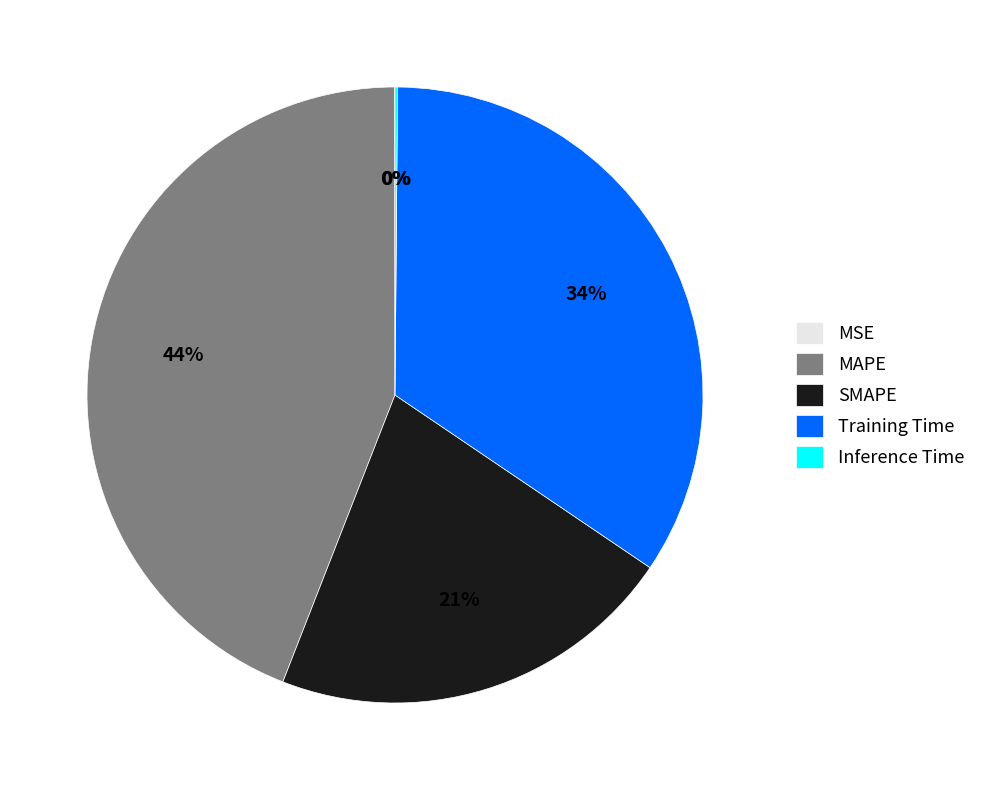

To the nearest percent, what is the average slice percentage?

20%